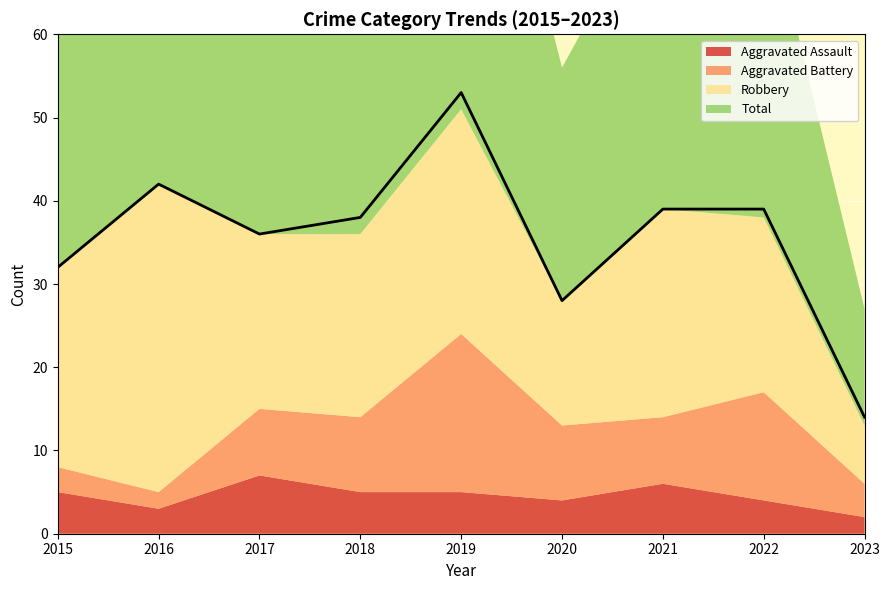

Which category has the lowest value in the Total series?

2023